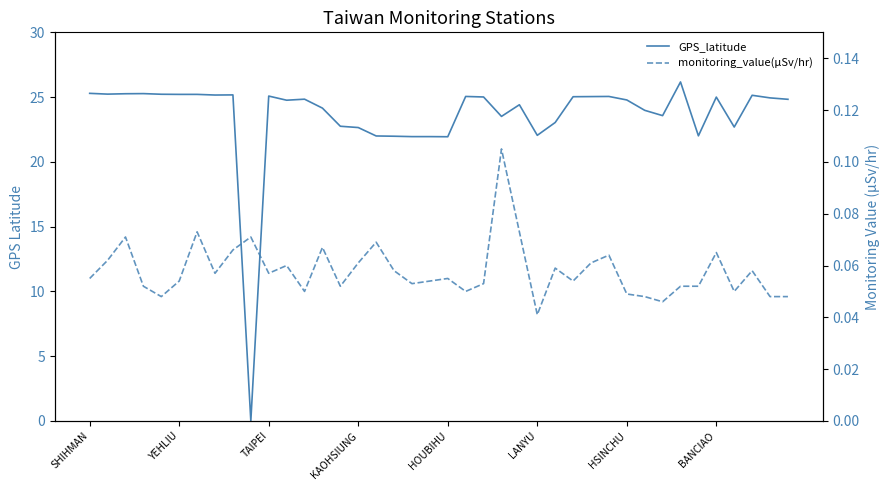

What is the sum of all monitoring_value(μSv/hr) values?

2.3